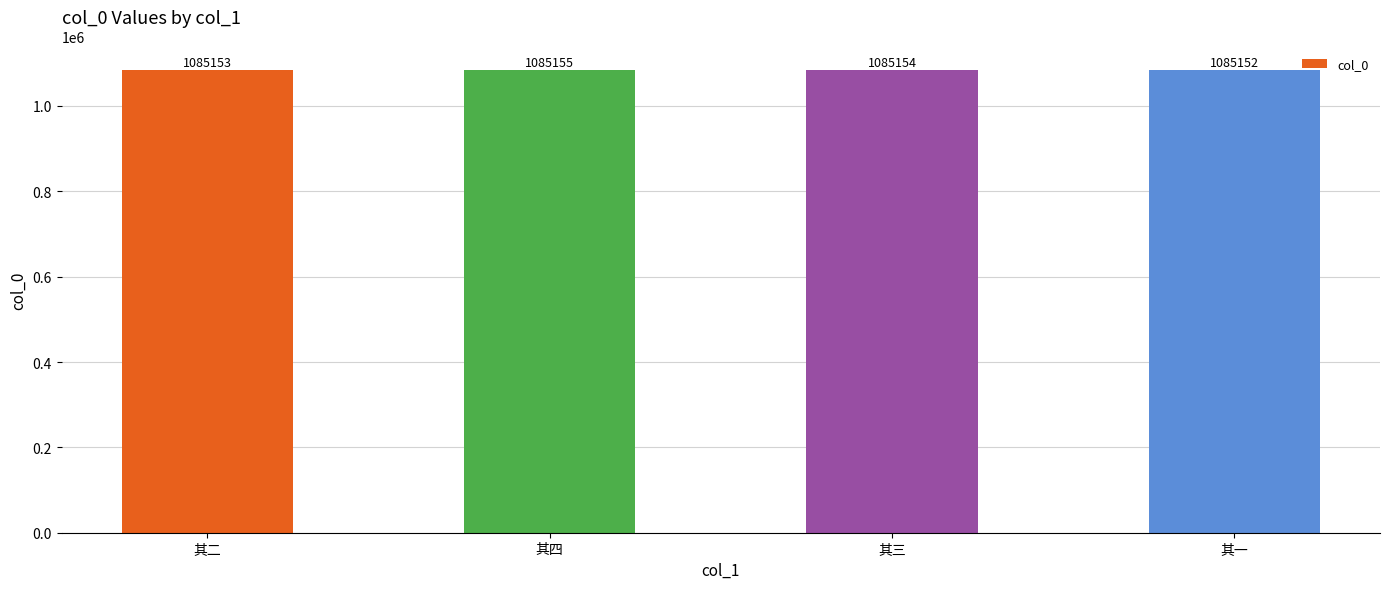

Reading left to right, list all the values displayed in this chart.

1085153	1085155	1085154	1085152